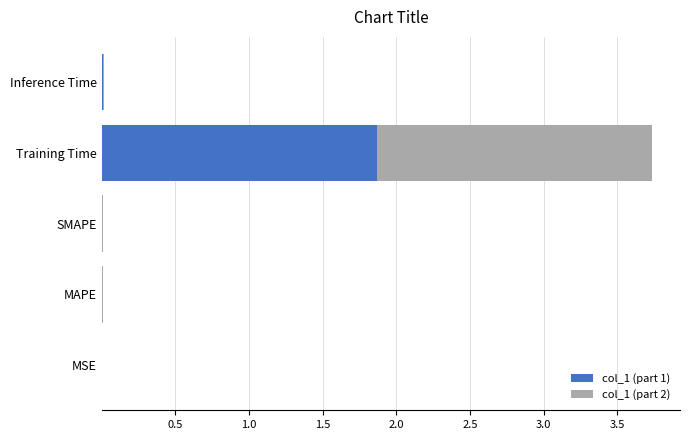

The col_1 (part 1) series shows 1.9 at Training Time. True or false?

True